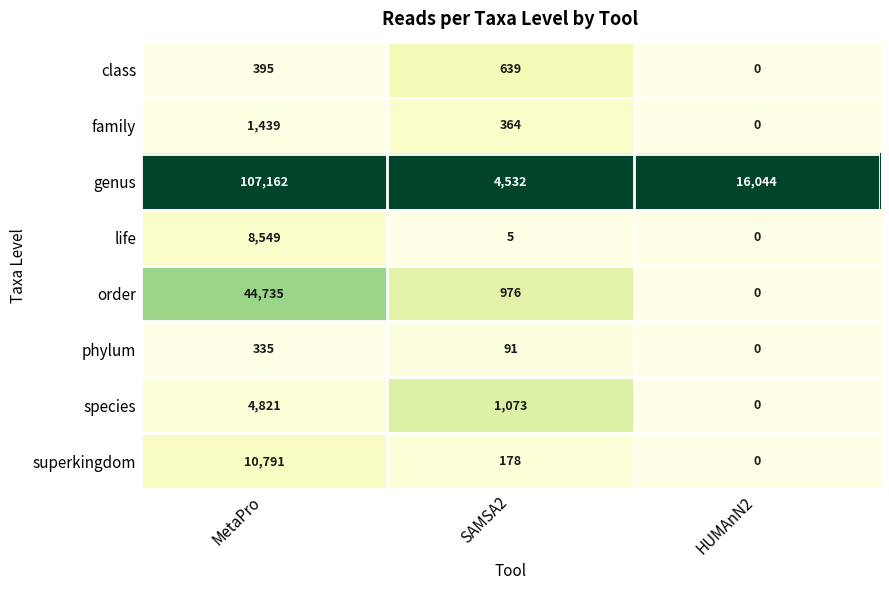

Which series changed the most between SAMSA2 and HUMAnN2?

genus